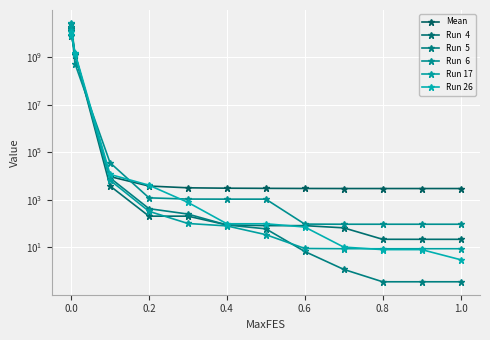

What is the maximum value for Mean?

15891024578.9